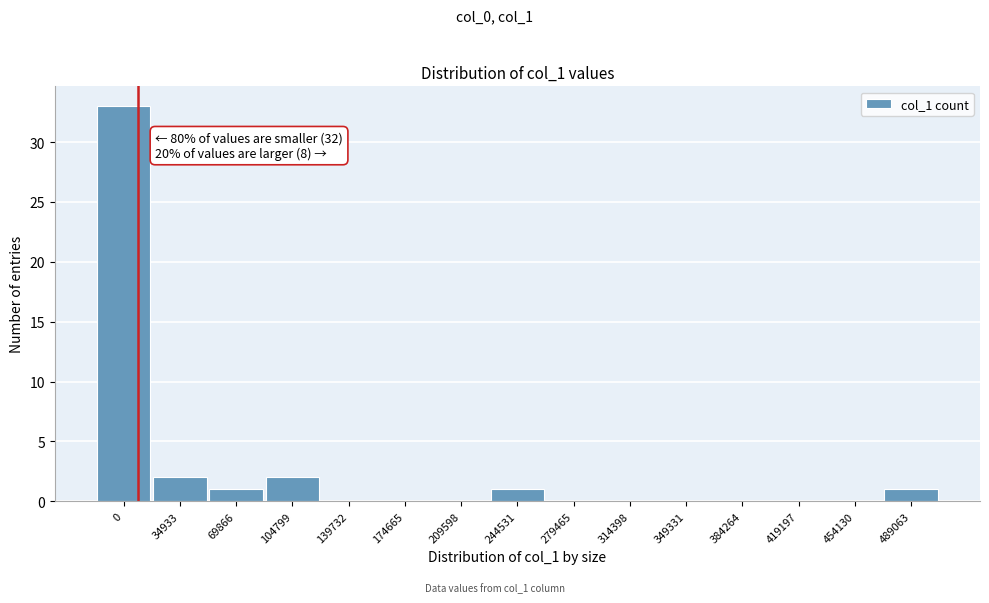

Reading left to right, what are all the values shown in this chart?

0=33	34933=2	69866=1	104799=2	139732=0	174665=0	209598=0	244531=1	279465=0	314398=0	349331=0	384264=0	419197=0	454130=0	489063=1